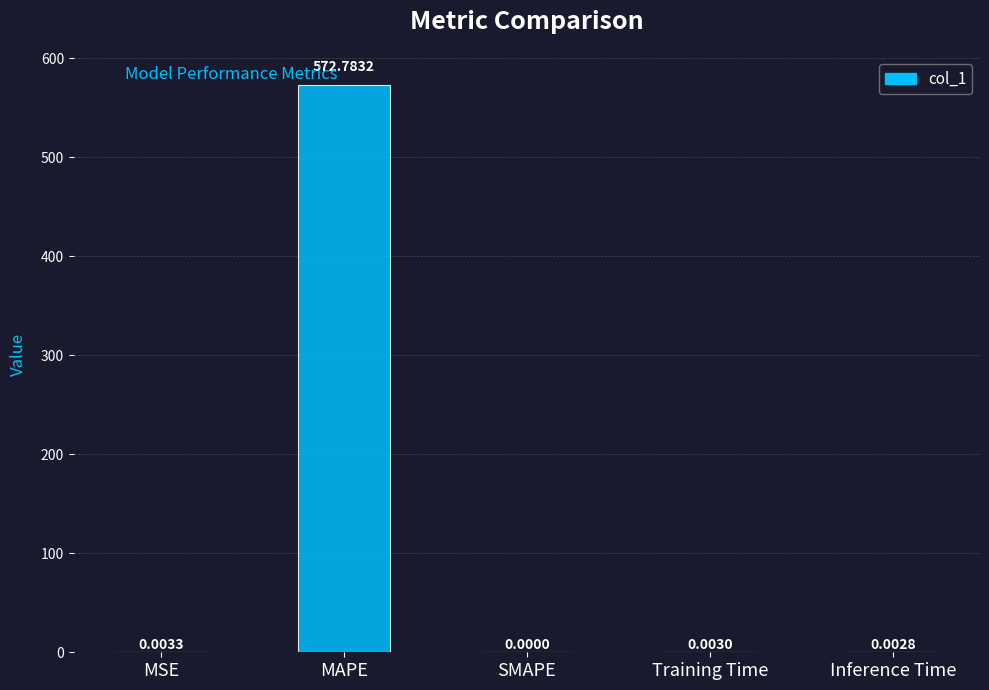

Count the number of categories in the chart.

5